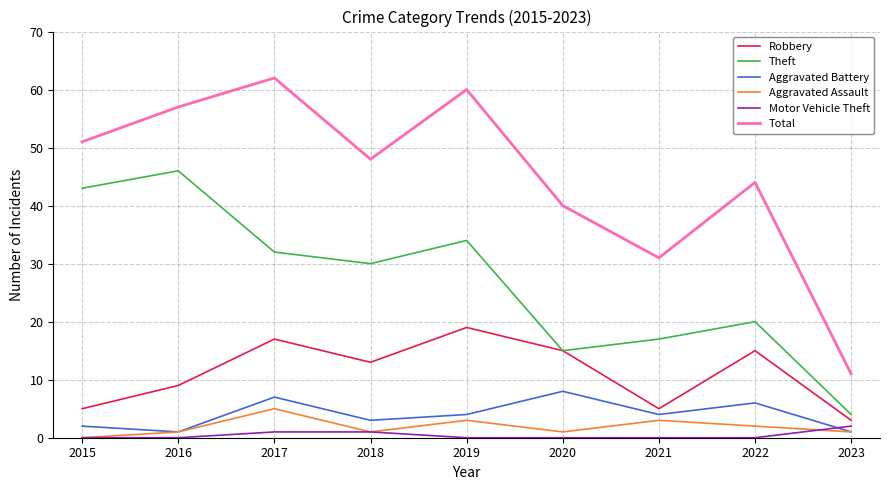

Which series ends up on top after the final intersection of Aggravated Assault and Motor Vehicle Theft?

Motor Vehicle Theft